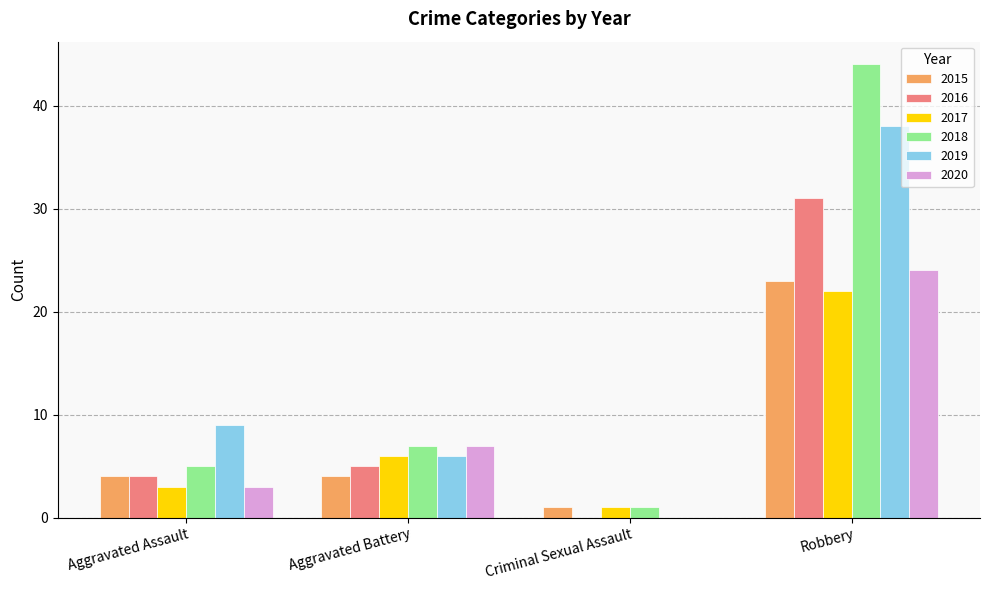

Between Aggravated Assault and Criminal Sexual Assault, which series saw the biggest shift?

2019